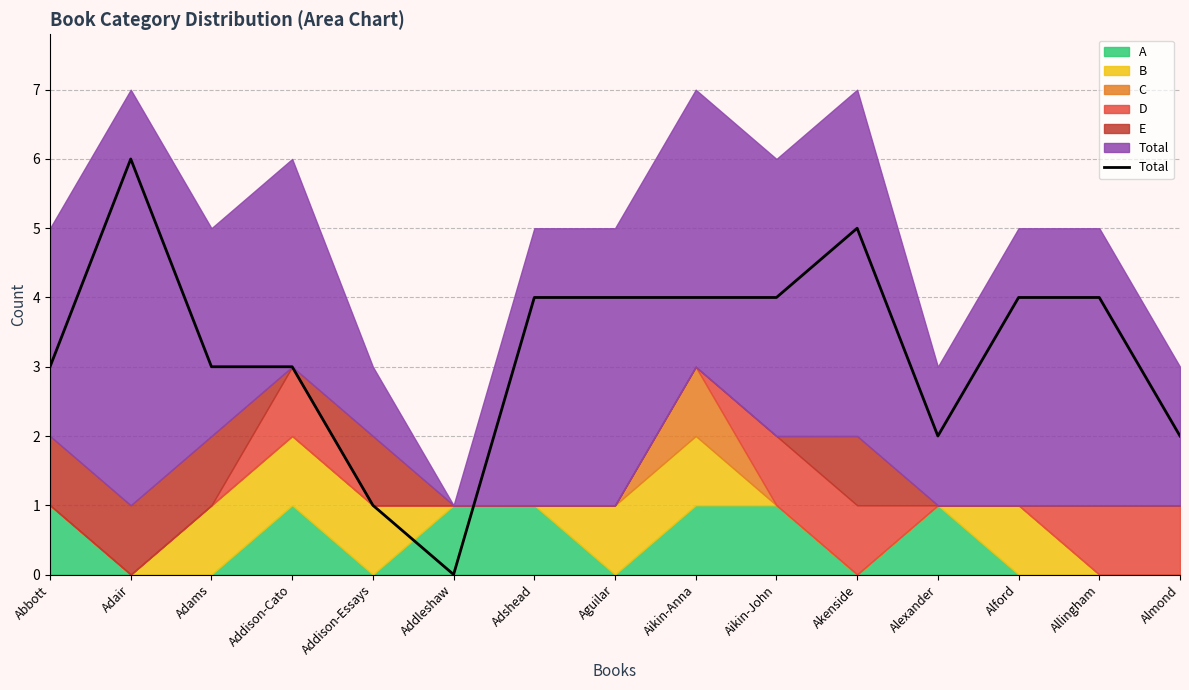

Where is the first local maximum?

Adair